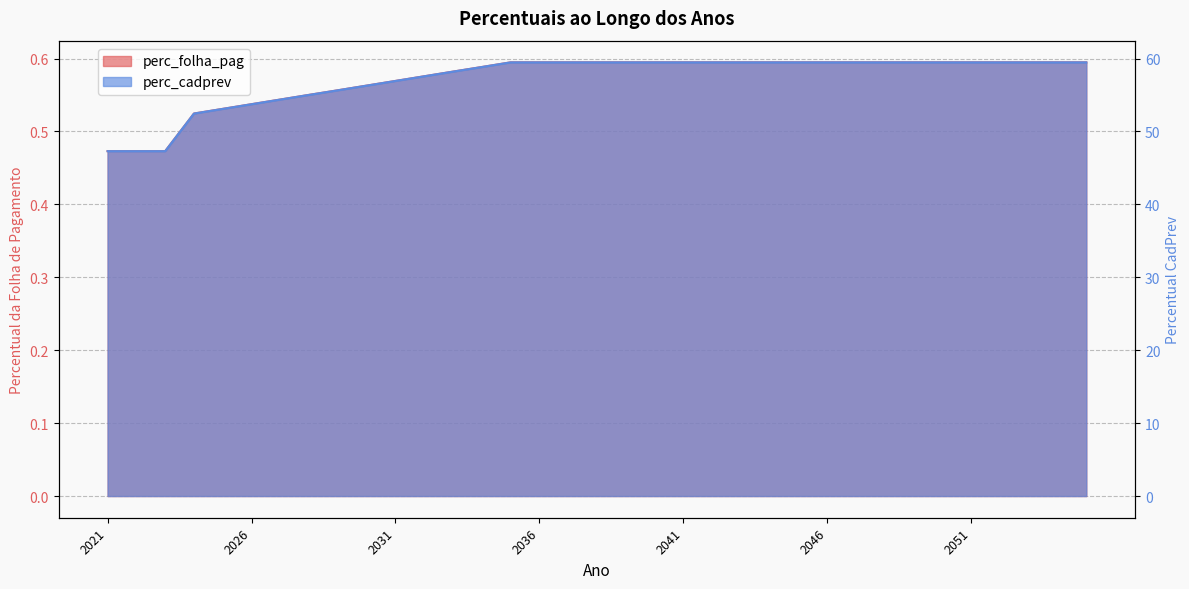

List the series in order of their peak value, highest first.

perc_cadprev, perc_folha_pag